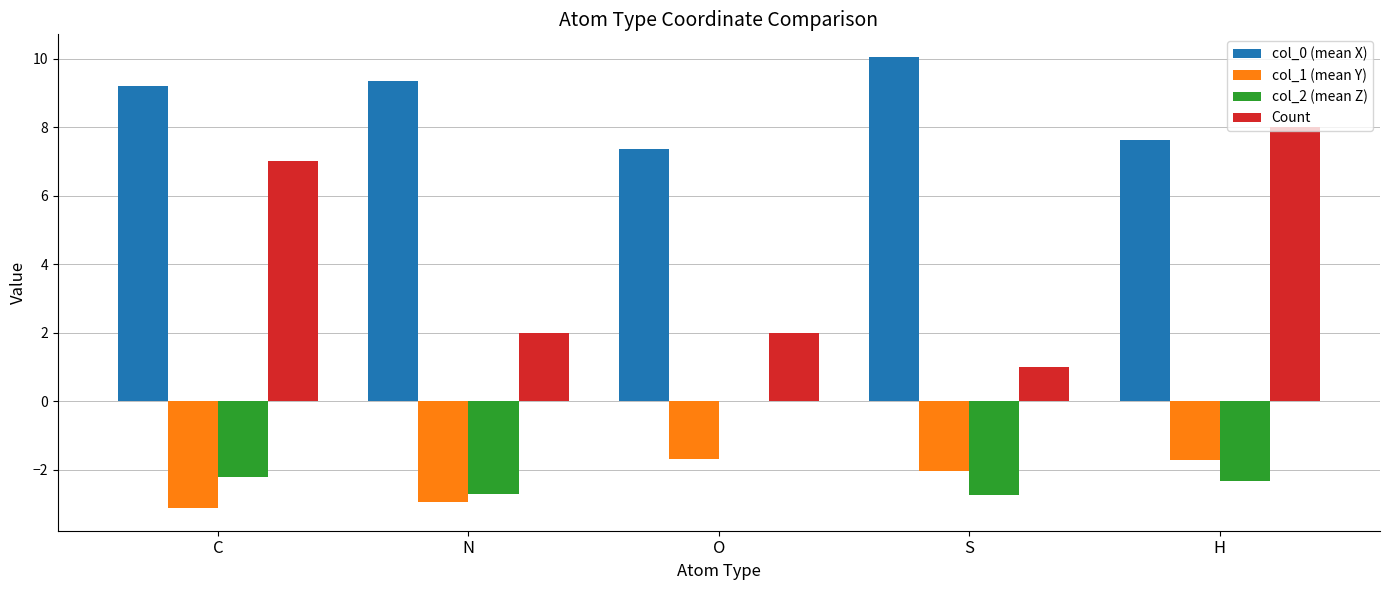

What is the sum of all Count values?

20.0